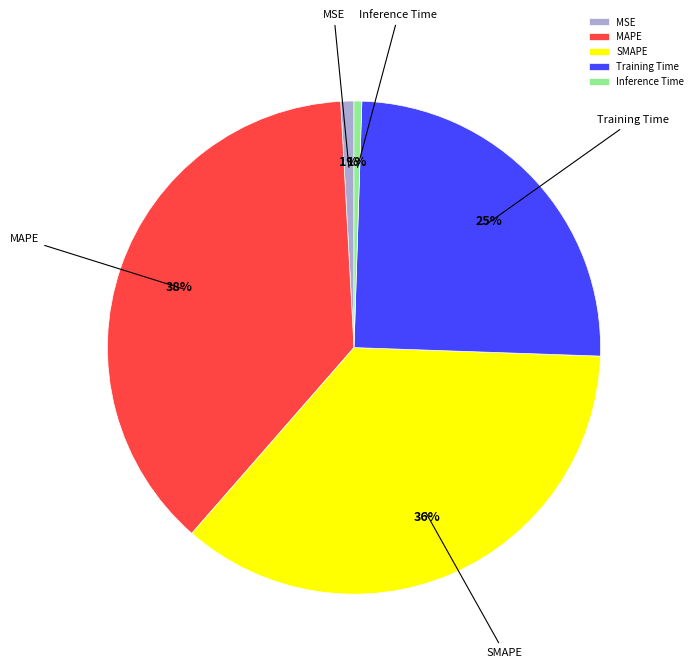

Which slice is the largest?

MAPE